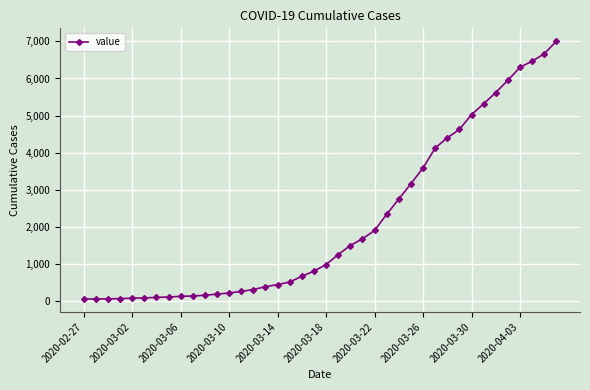

What is the greatest value displayed?

7003